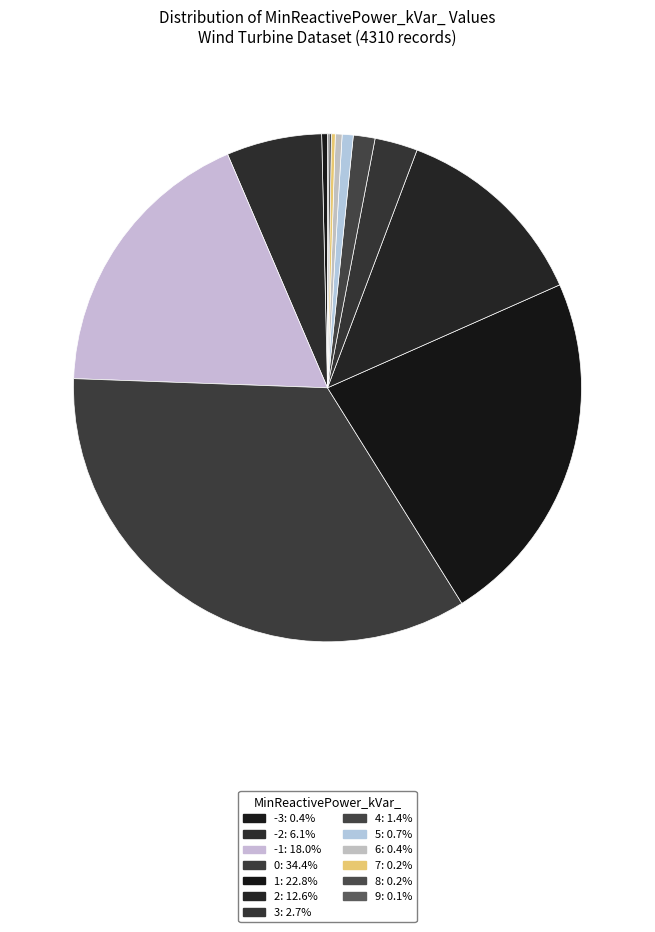

How many segments does this pie chart have?

13